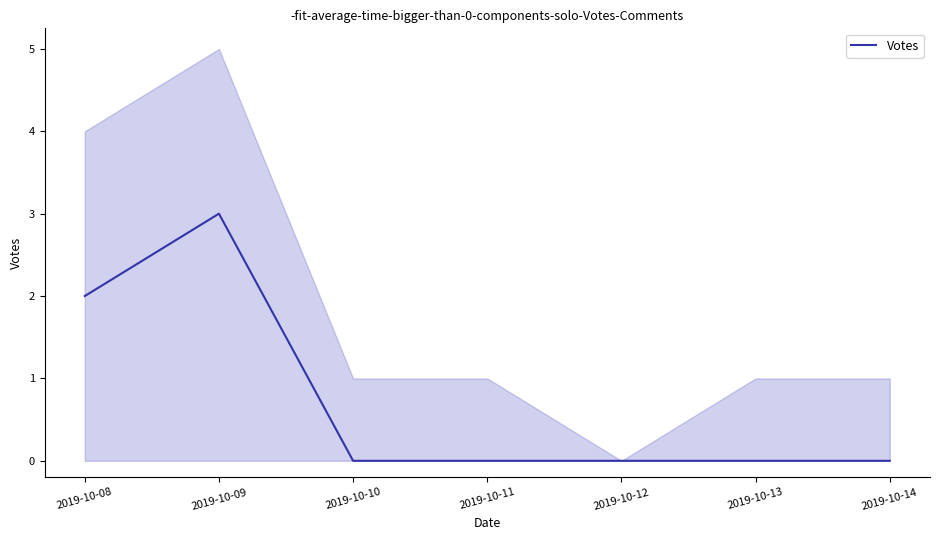

The value at 2019-10-14 is 0. True or false?

True